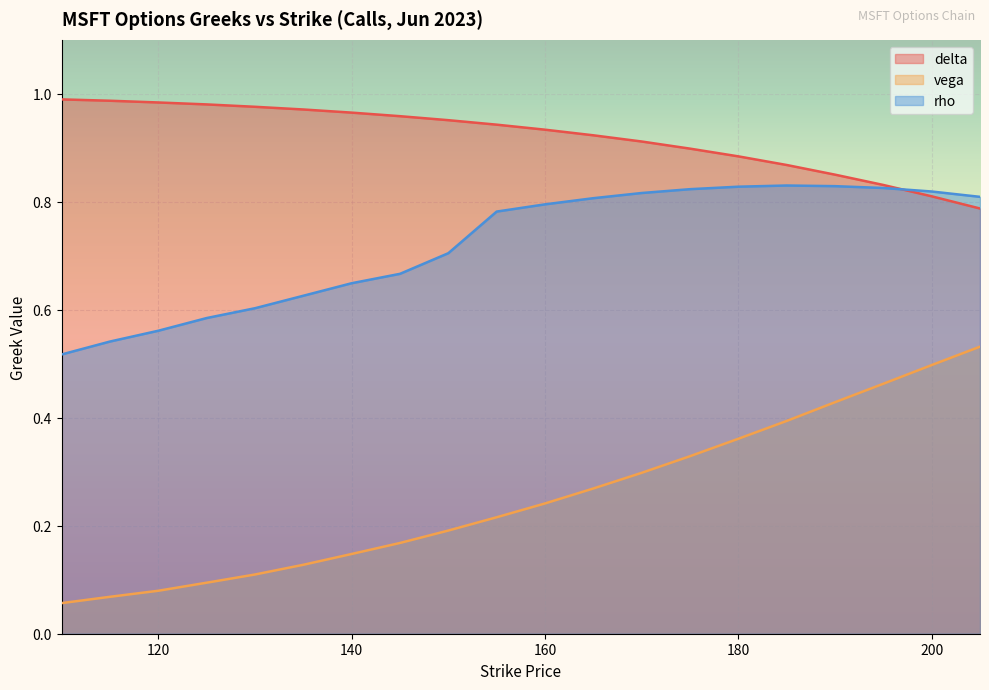

True or false: delta has a value of 0.9 at 175.

True